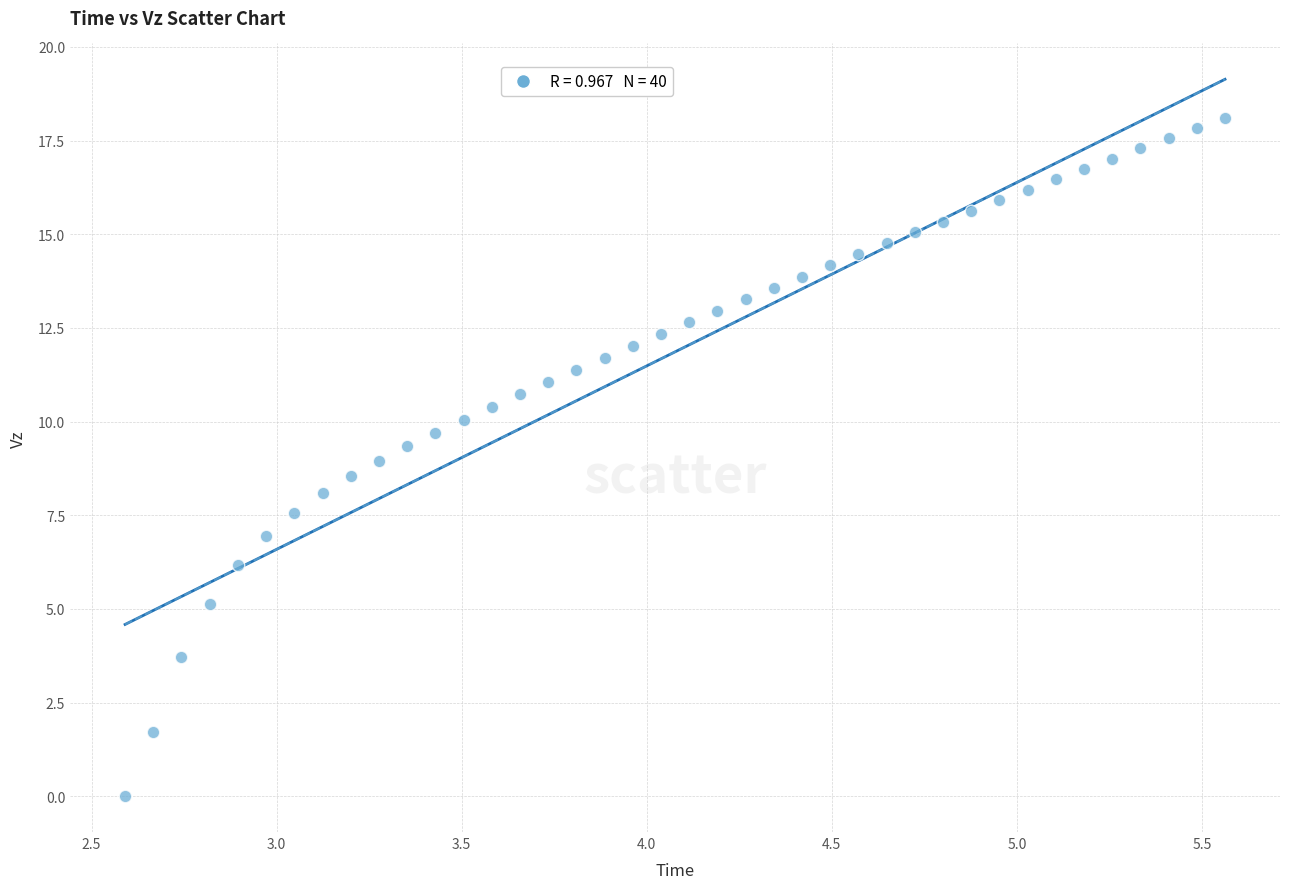

What is the range of X values (max minus min)?

3.0